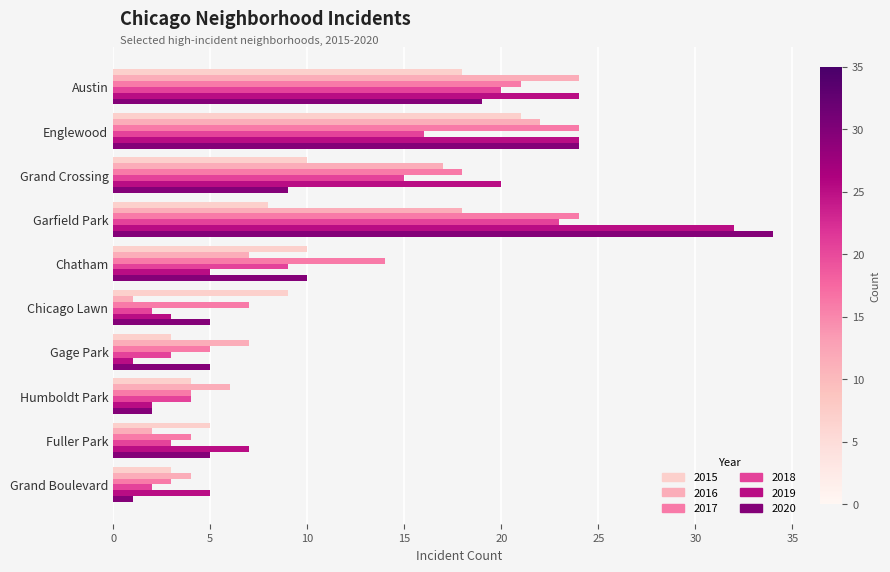

What is the total value across all series at Chatham?

55